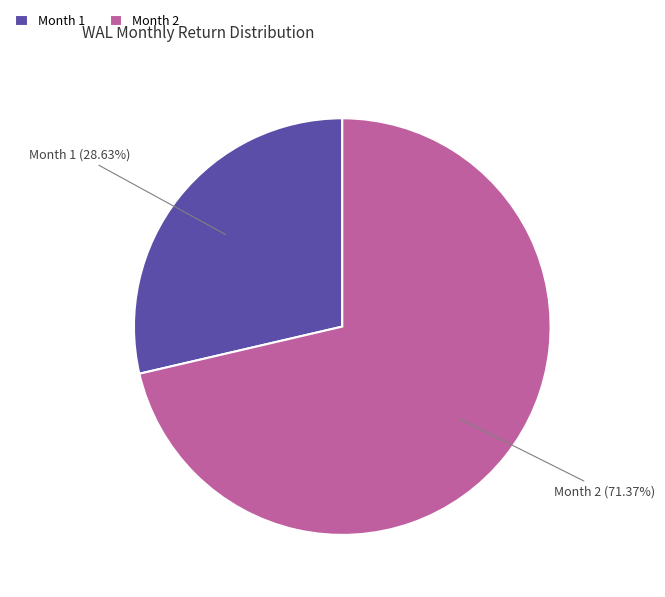

Rank the categories by value from highest to lowest.

Month 2, Month 1